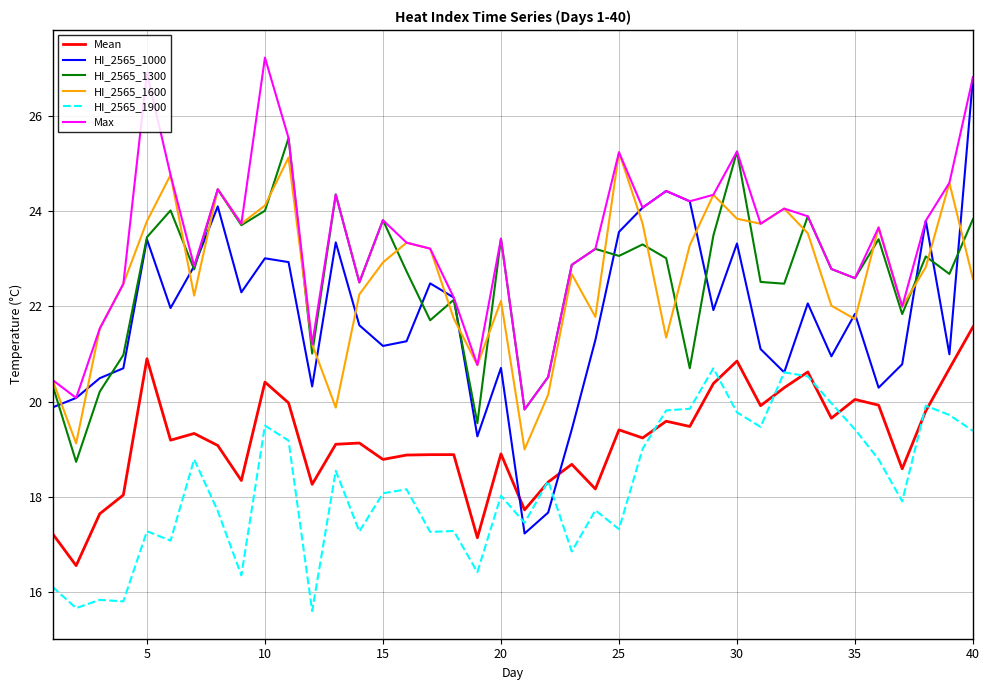

How many distinct data groups are displayed?

6